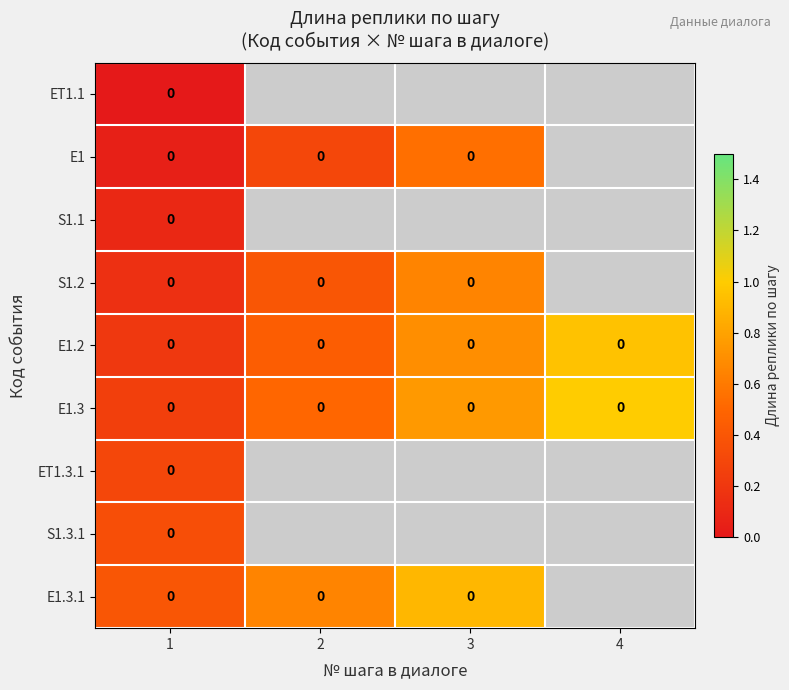

What is the difference between the highest and lowest values at 1?

0.4